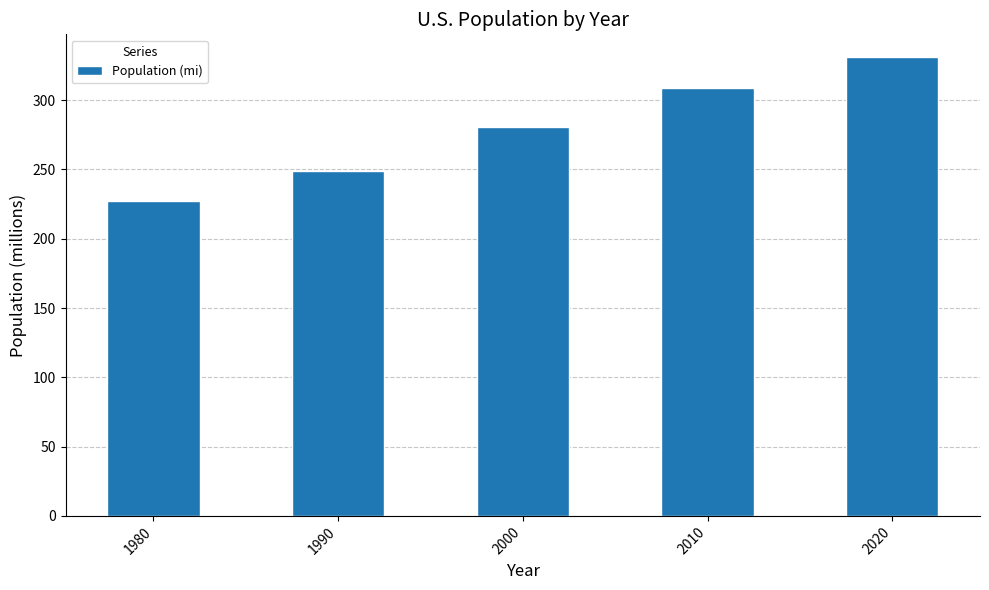

How many values are between 249 and 309?

3